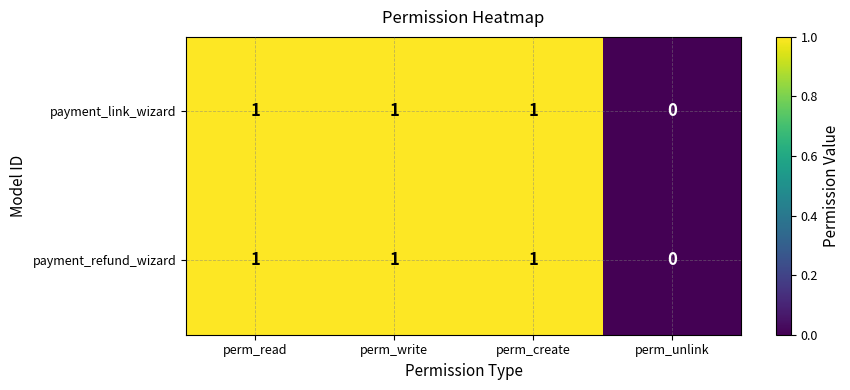

The payment_refund_wizard series shows 0 at perm_write. True or false?

False